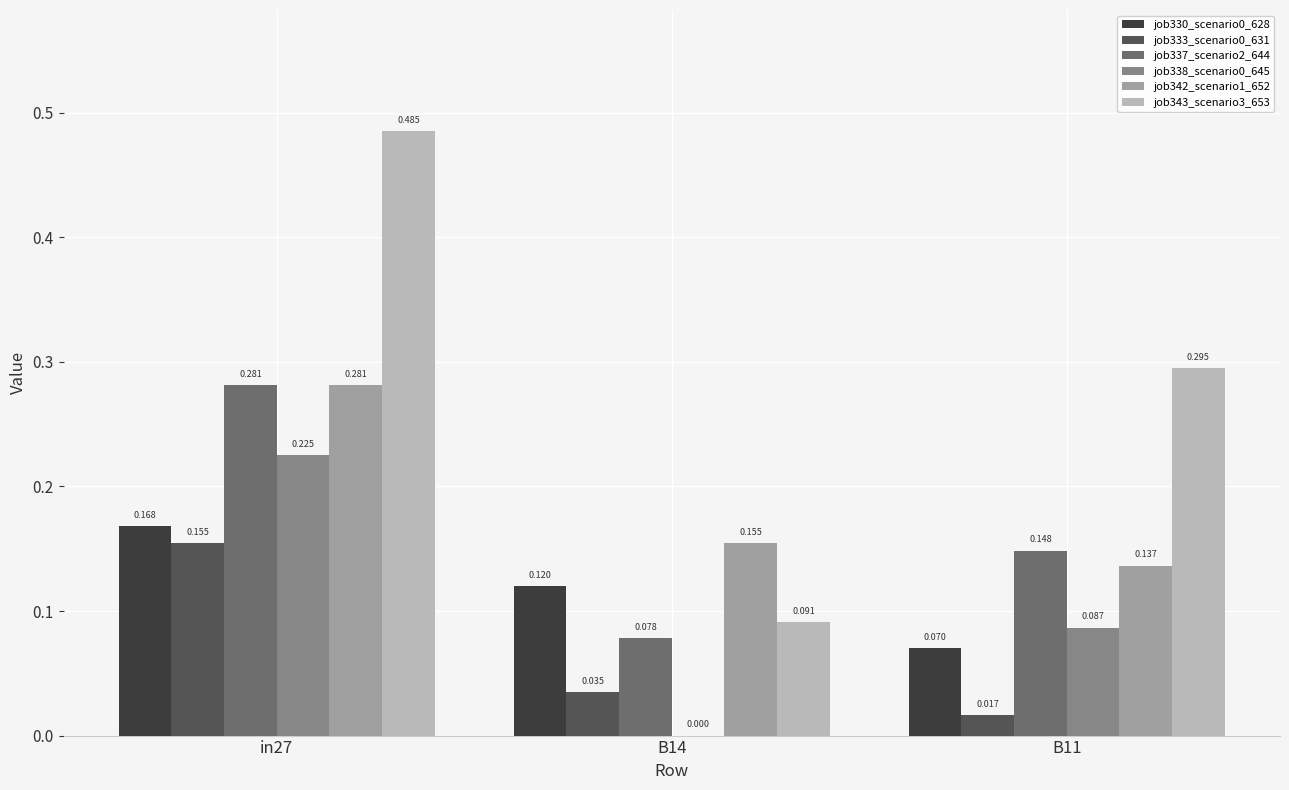

Is the value of job337_scenario2_644 at B14 greater than the value of job342_scenario1_652 at in27?

No